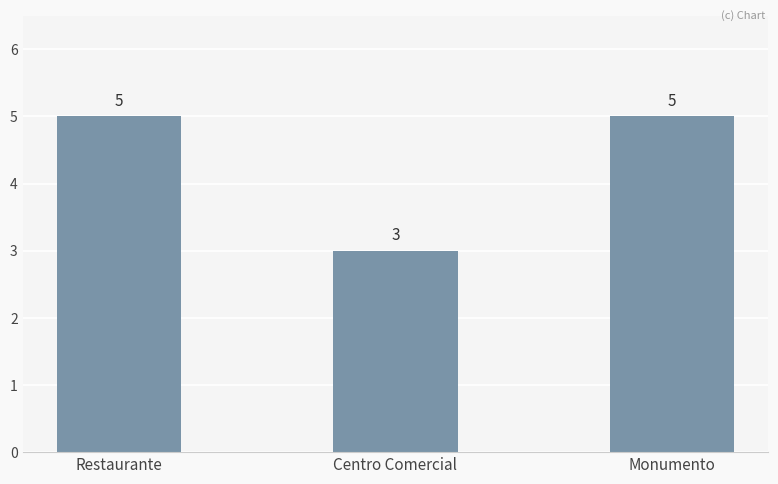

What is the minimum value shown in the chart?

3